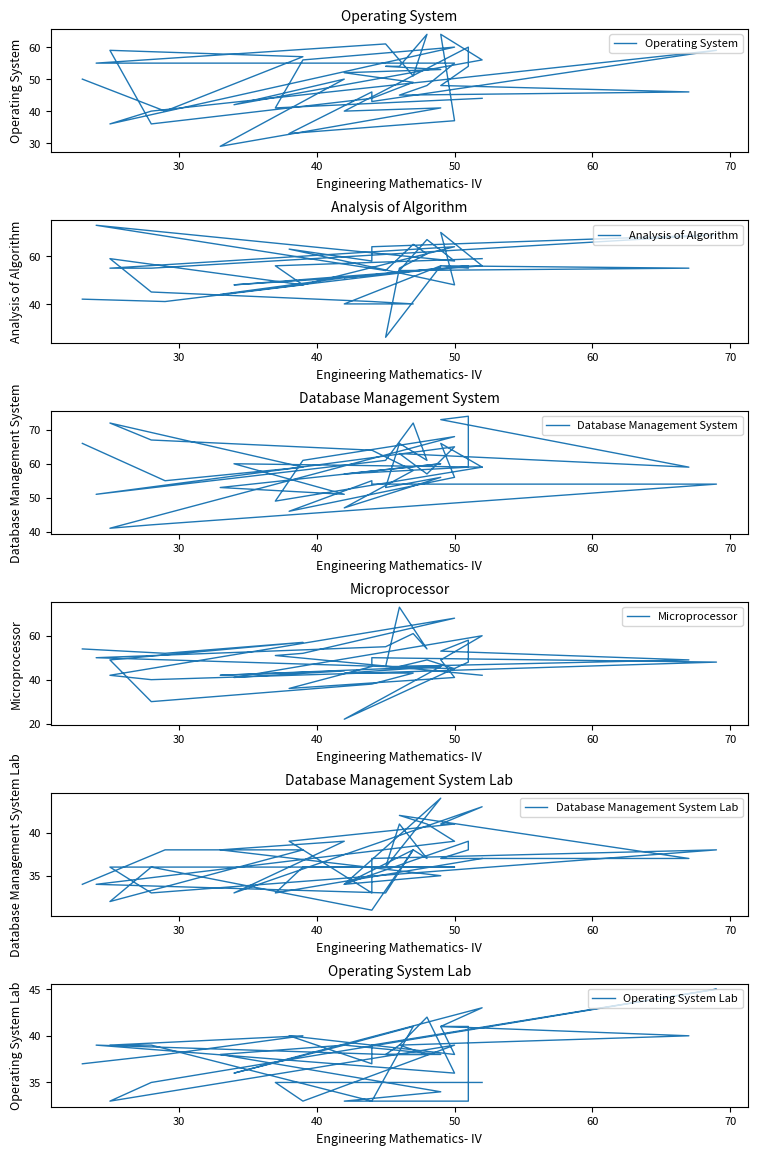

Reading left to right, list all the values displayed in this chart.

Operating System: 44	41	56	60	36	40	59	43	46	33	37	64	56	42	50	29	41	40	60	54	48	46	45	48	55	55	61	51	64	54	54	53	52	49	44	36	59	57	40	50
Analysis of Algorithm: 59	56	48	64	55	55	69	64	58	63	48	70	56	48	51	44	55	51	56	55	56	55	54	67	58	73	54	65	61	55	26	56	40	40	41	45	59	48	41	42
Database Management System: 59	49	61	68	41	42	54	54	55	46	56	66	59	60	51	53	60	57	59	74	73	59	63	57	65	51	61	72	61	66	53	56	47	58	64	67	72	59	55	66
Microprocessor: 42	51	52	68	42	40	48	50	46	36	41	49	60	41	44	42	46	22	48	58	53	49	46	49	45	50	55	61	54	73	46	46	43	43	38	30	49	57	52	54
Database Management System Lab: 37	33	36	36	36	33	38	37	33	39	41	41	43	33	39	38	35	34	39	38	37	37	42	41	39	34	33	38	37	41	36	44	34	38	31	36	32	38	38	34
Operating System Lab: 35	35	33	39	33	35	45	39	37	40	38	41	43	36	39	38	34	33	33	41	41	40	39	42	36	39	38	38	38	39	38	38	39	41	33	39	39	40	38	37